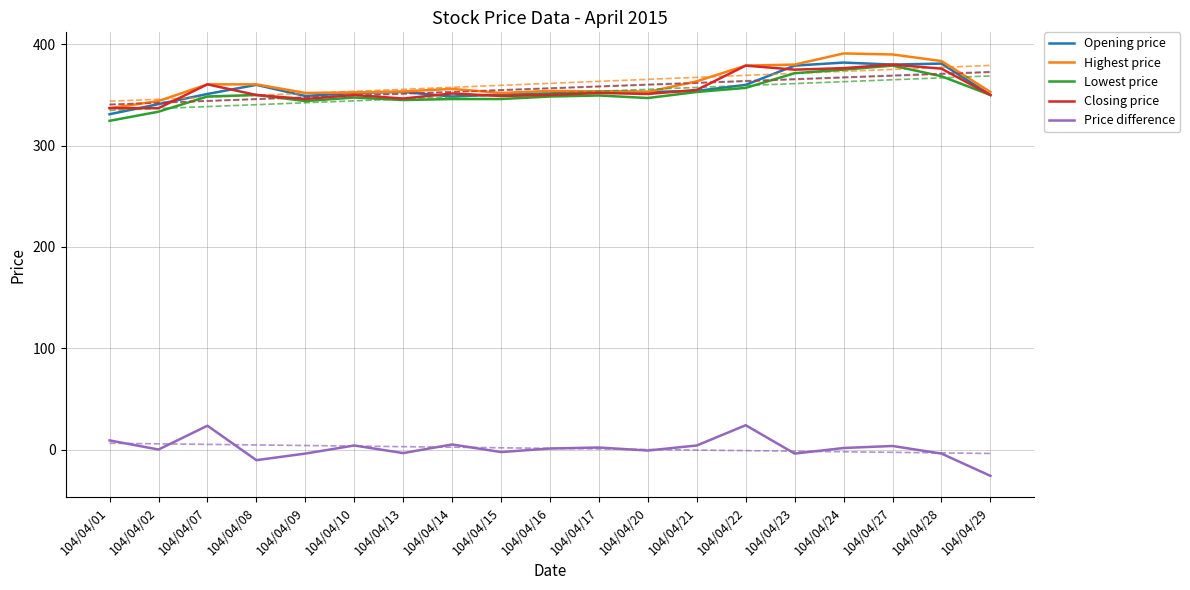

What is the value of the Price difference point at the 14th from the left?

24.0